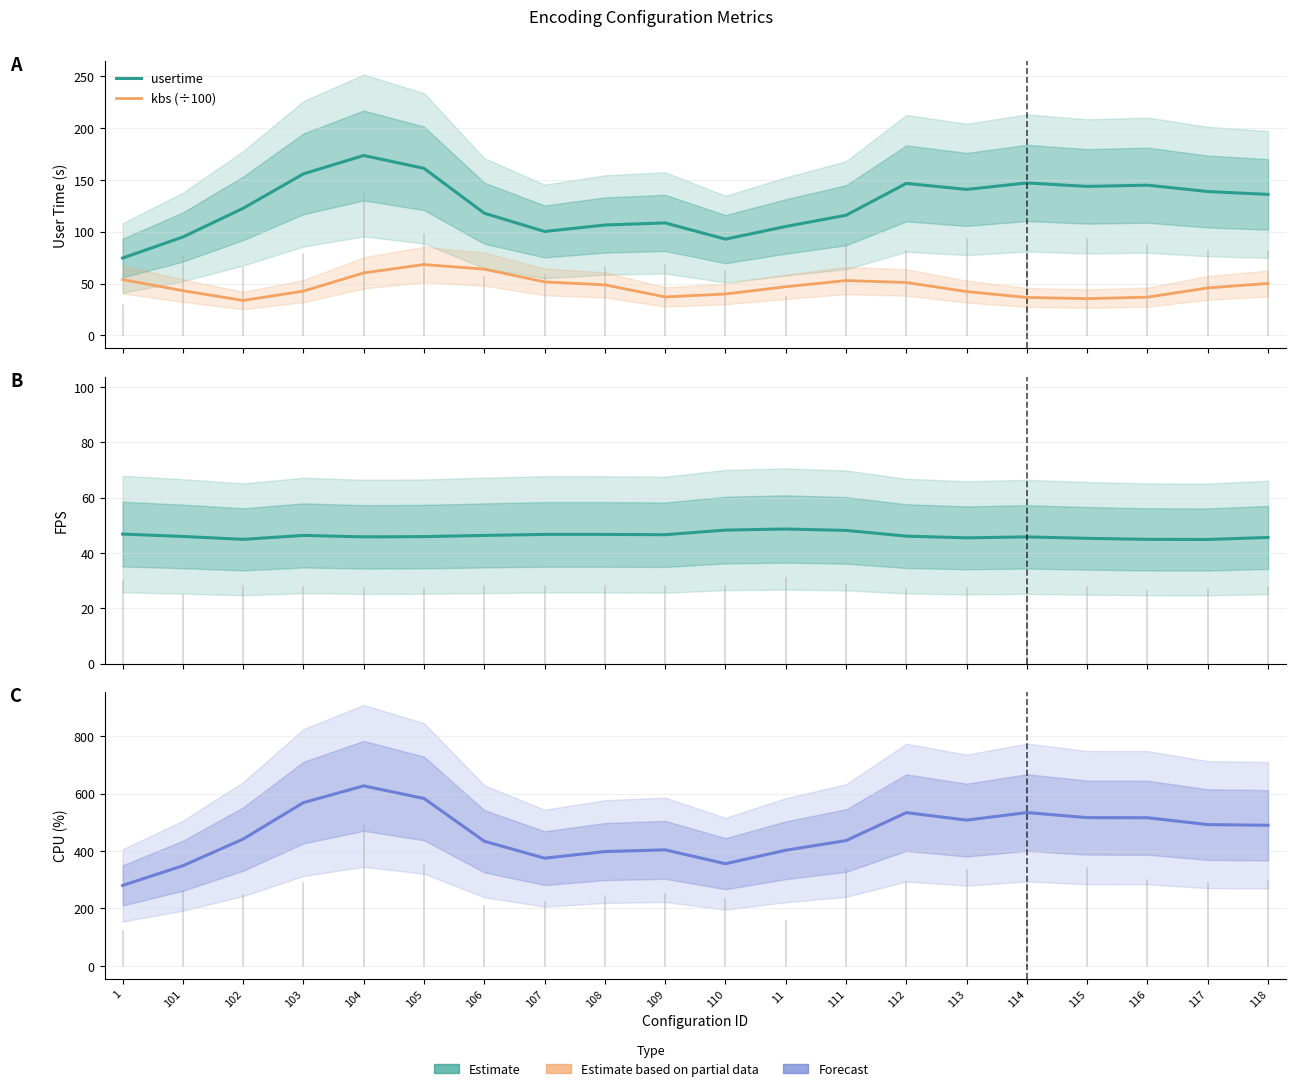

What is the label of the 5th point from the left?

104